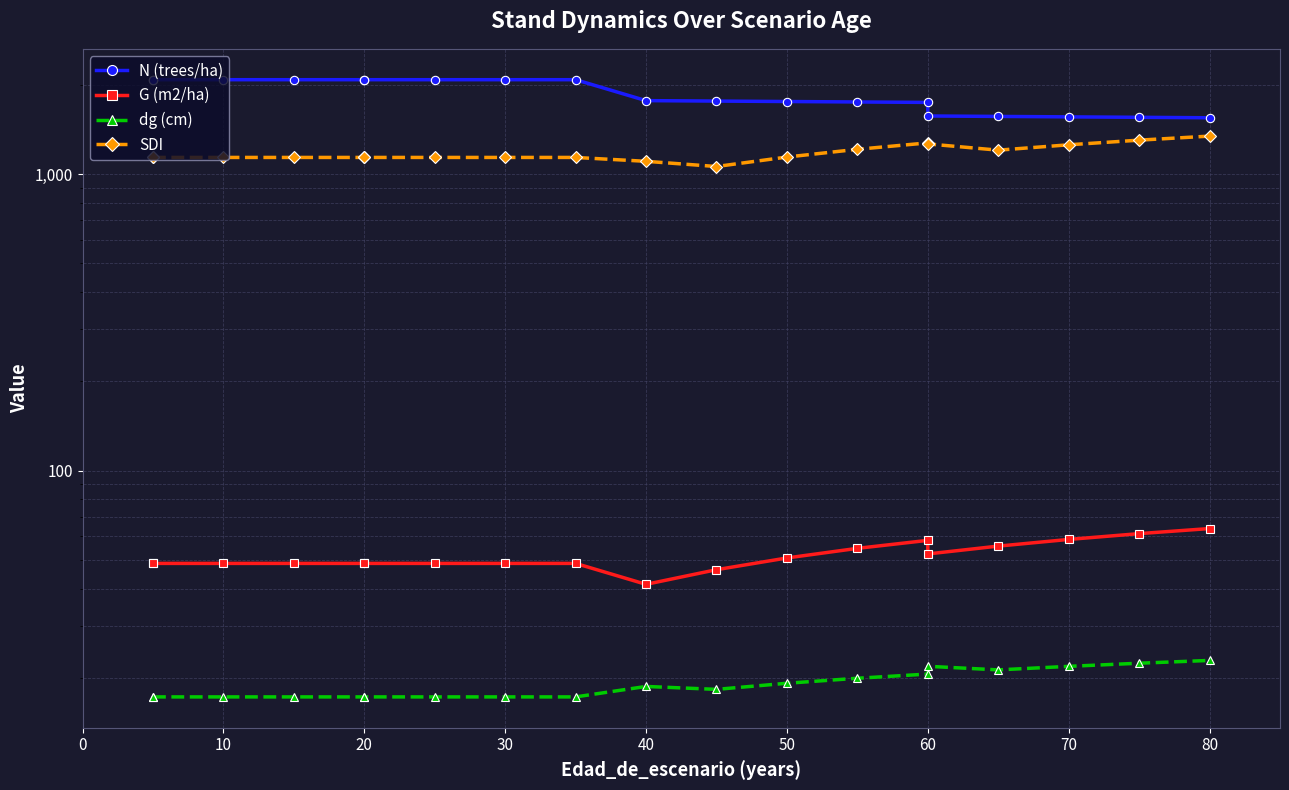

What are all the series names shown in the legend?

N (trees/ha), G (m2/ha), dg (cm), SDI